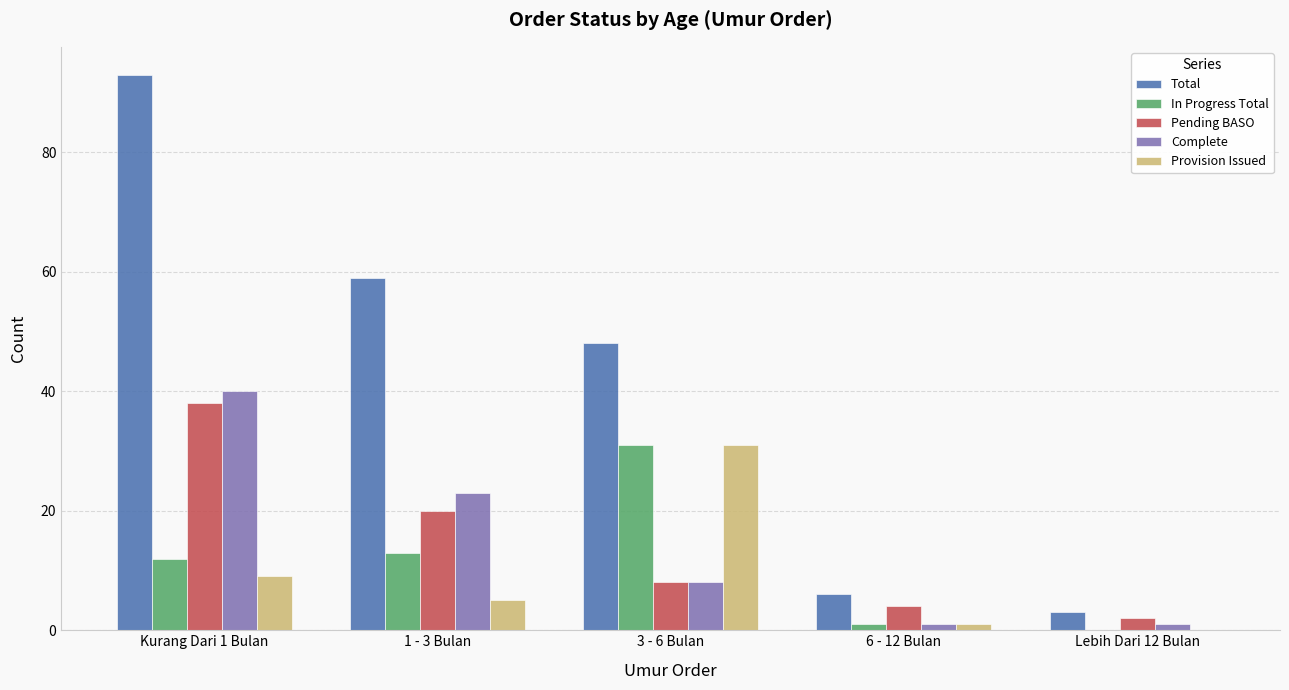

Is the value of Provision Issued at Lebih Dari 12 Bulan greater than the value of Pending BASO at 1 - 3 Bulan?

No